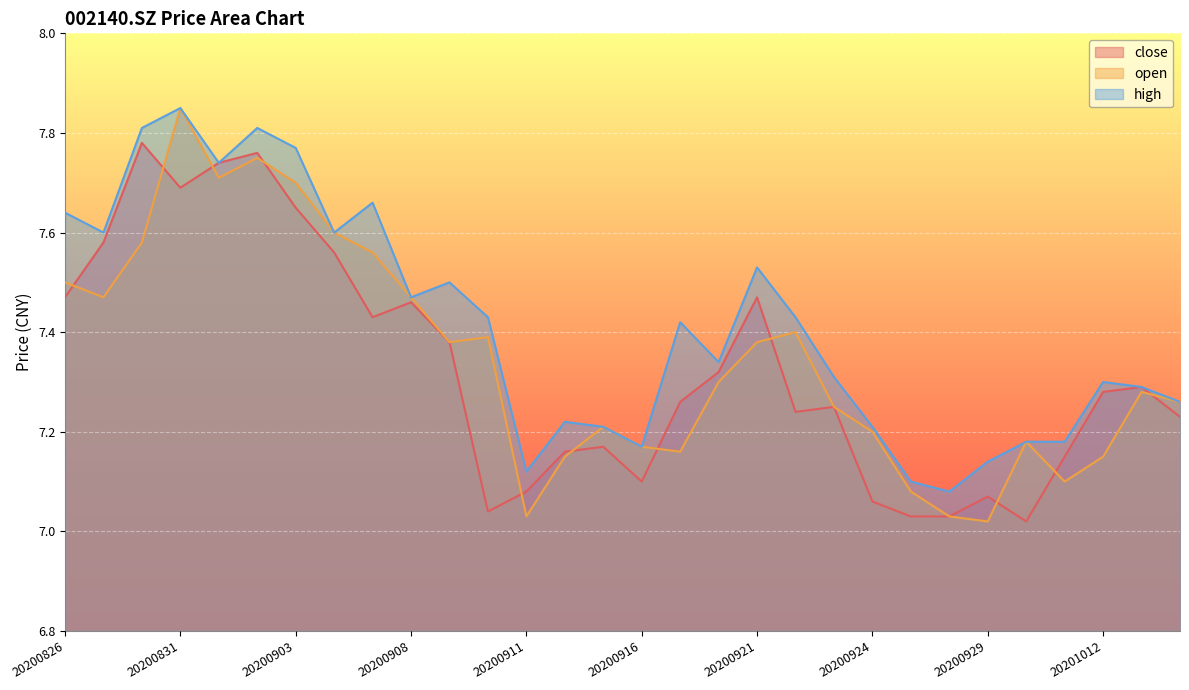

List the series in order of their overall mean, lowest first.

close, open, high